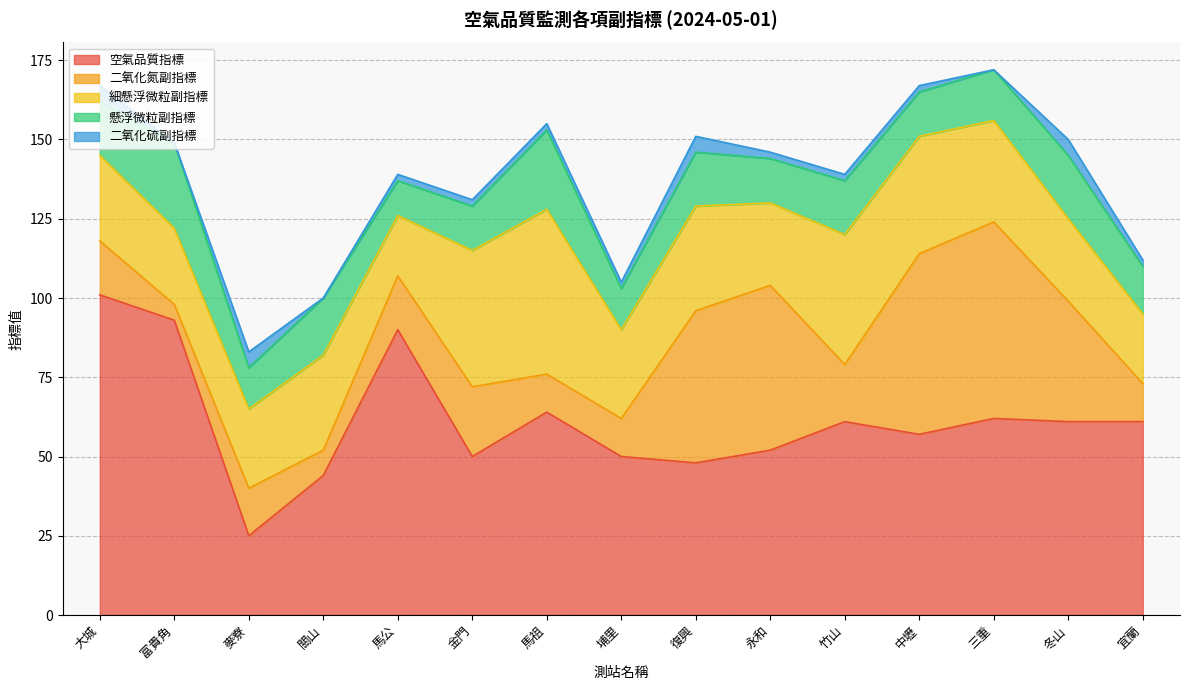

How many lines are shown in the chart?

5